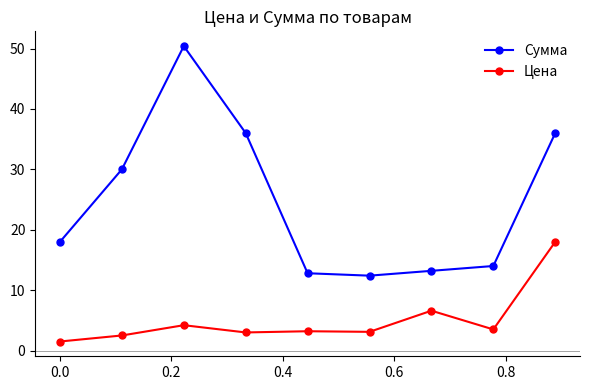

Which series has the widest spread of values?

Сумма